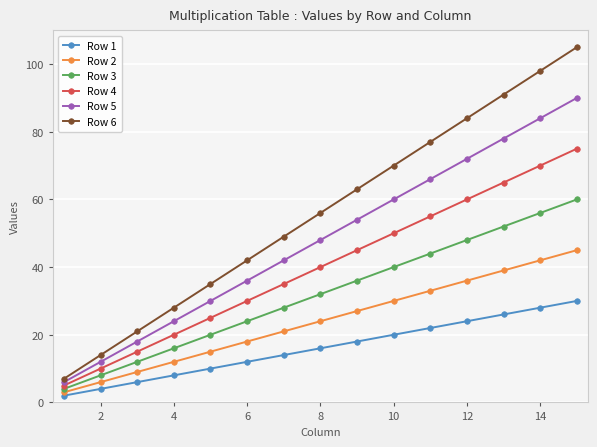

Rank the series by their average value, from lowest to highest.

Row 1, Row 2, Row 3, Row 4, Row 5, Row 6